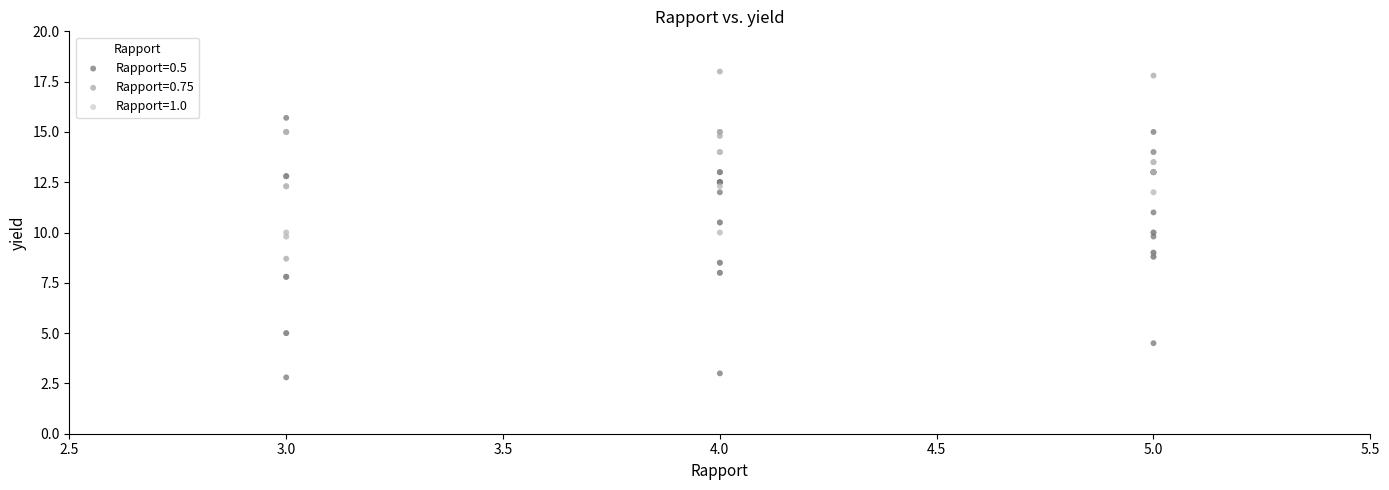

Which series contains the highest Y value?

Rapport=0.75